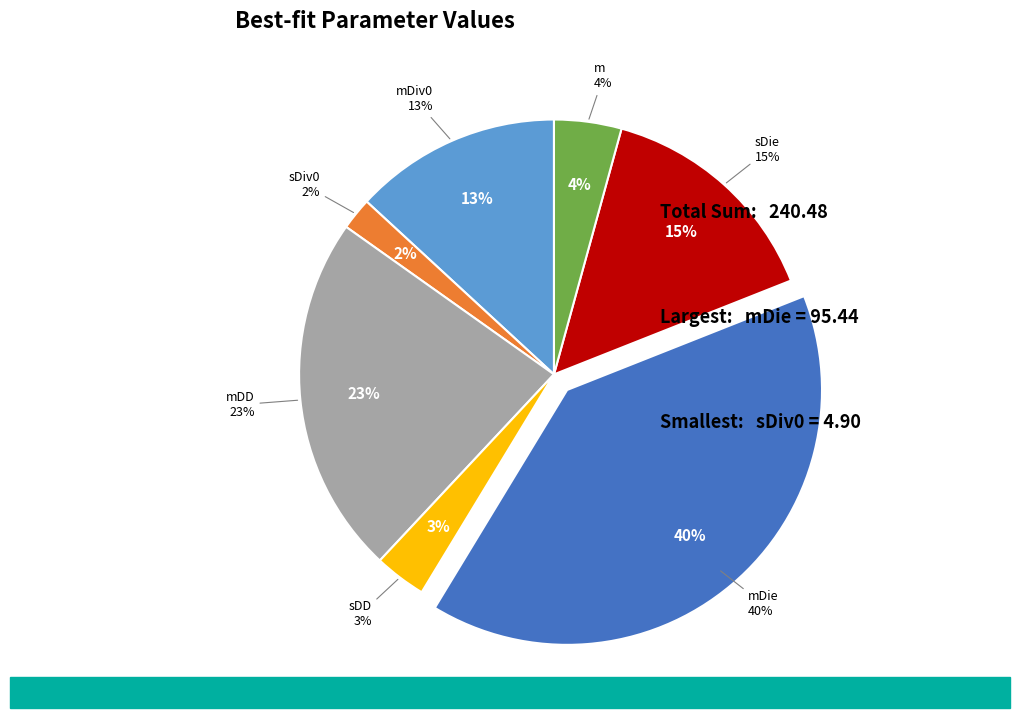

To the nearest percent, what portion does m represent?

4%